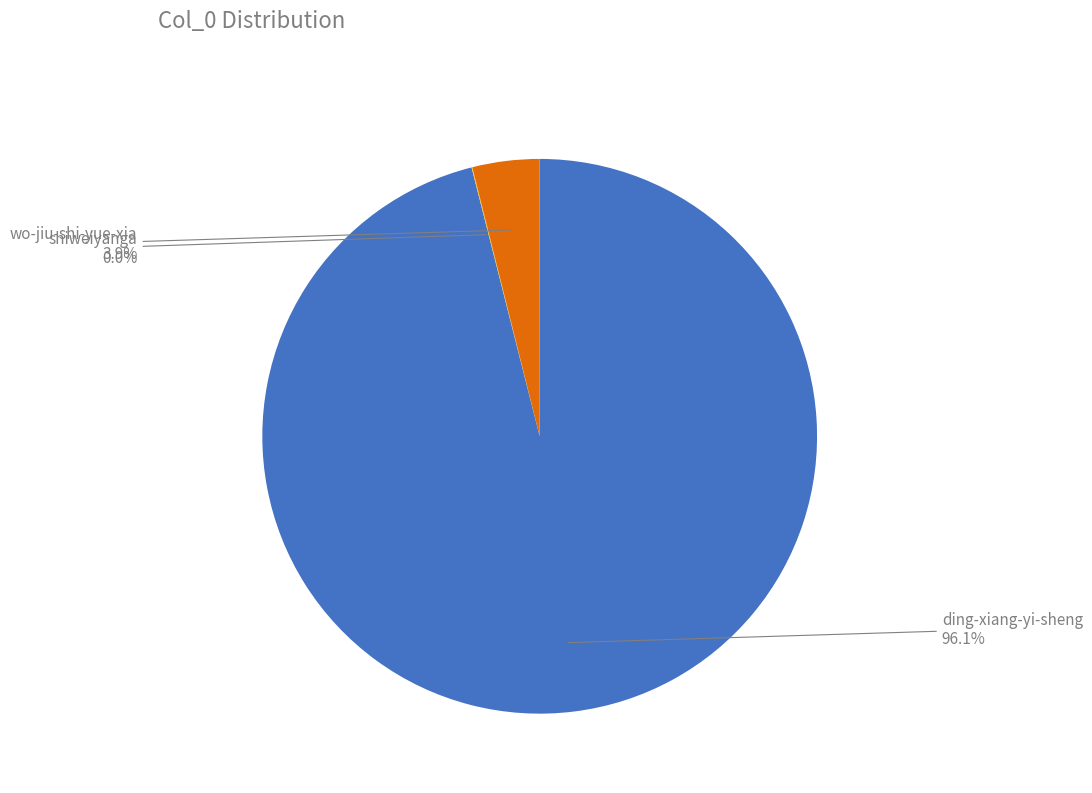

Does any single category account for the majority?

Yes